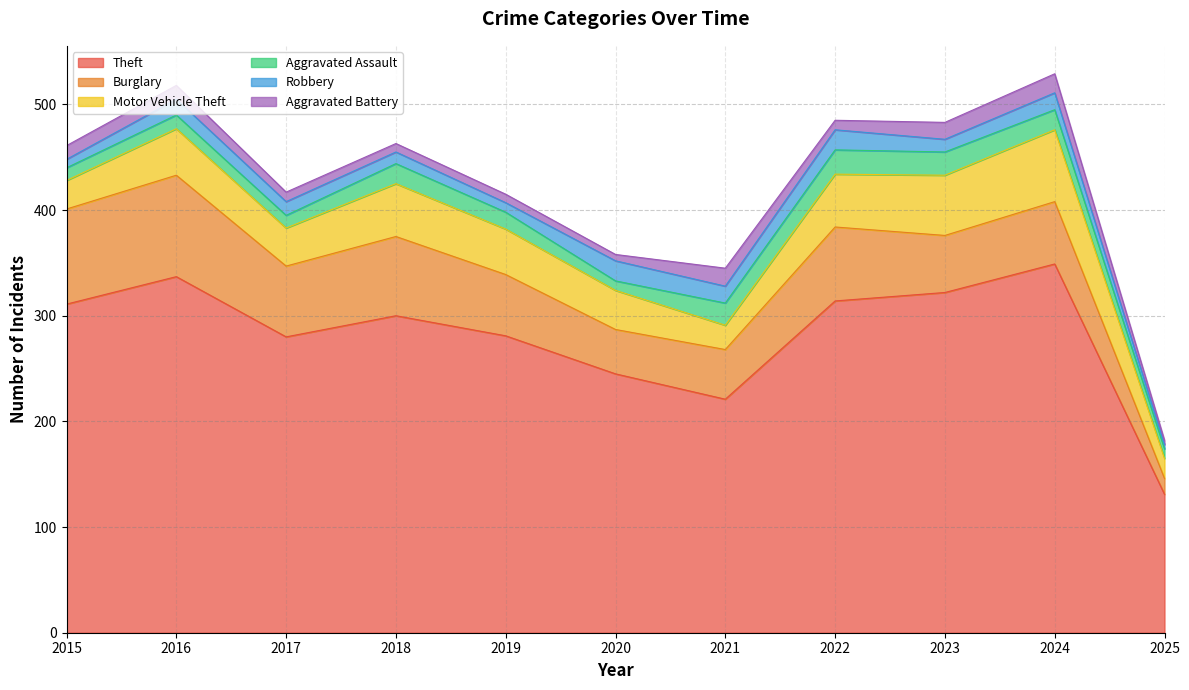

What are all the series names shown in the legend?

Theft, Burglary, Motor Vehicle Theft, Aggravated Assault, Robbery, Aggravated Battery